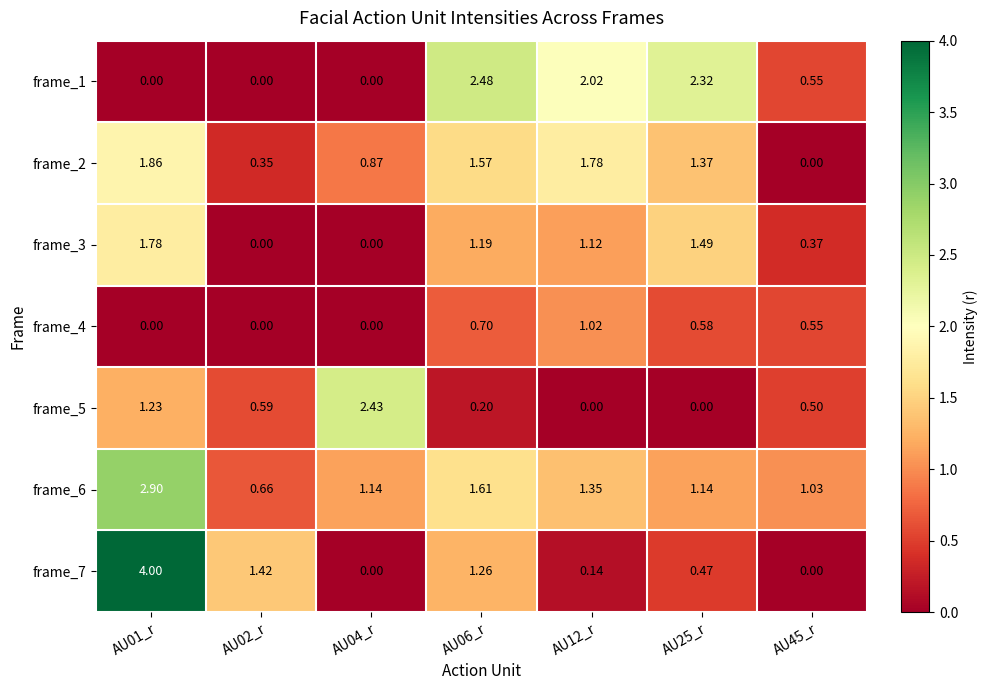

Reading right to left, what are all the values shown in this chart?

frame_1: AU45_r=0.6	AU25_r=2.3	AU12_r=2.0	AU06_r=2.5	AU04_r=0.0	AU02_r=0.0	AU01_r=0.0
frame_2: AU45_r=0.0	AU25_r=1.4	AU12_r=1.8	AU06_r=1.6	AU04_r=0.9	AU02_r=0.3	AU01_r=1.9
frame_3: AU45_r=0.4	AU25_r=1.5	AU12_r=1.1	AU06_r=1.2	AU04_r=0.0	AU02_r=0.0	AU01_r=1.8
frame_4: AU45_r=0.6	AU25_r=0.6	AU12_r=1.0	AU06_r=0.7	AU04_r=0.0	AU02_r=0.0	AU01_r=0.0
frame_5: AU45_r=0.5	AU25_r=0.0	AU12_r=0.0	AU06_r=0.2	AU04_r=2.4	AU02_r=0.6	AU01_r=1.2
frame_6: AU45_r=1.0	AU25_r=1.1	AU12_r=1.4	AU06_r=1.6	AU04_r=1.1	AU02_r=0.7	AU01_r=2.9
frame_7: AU45_r=0.0	AU25_r=0.5	AU12_r=0.1	AU06_r=1.3	AU04_r=0.0	AU02_r=1.4	AU01_r=4.0